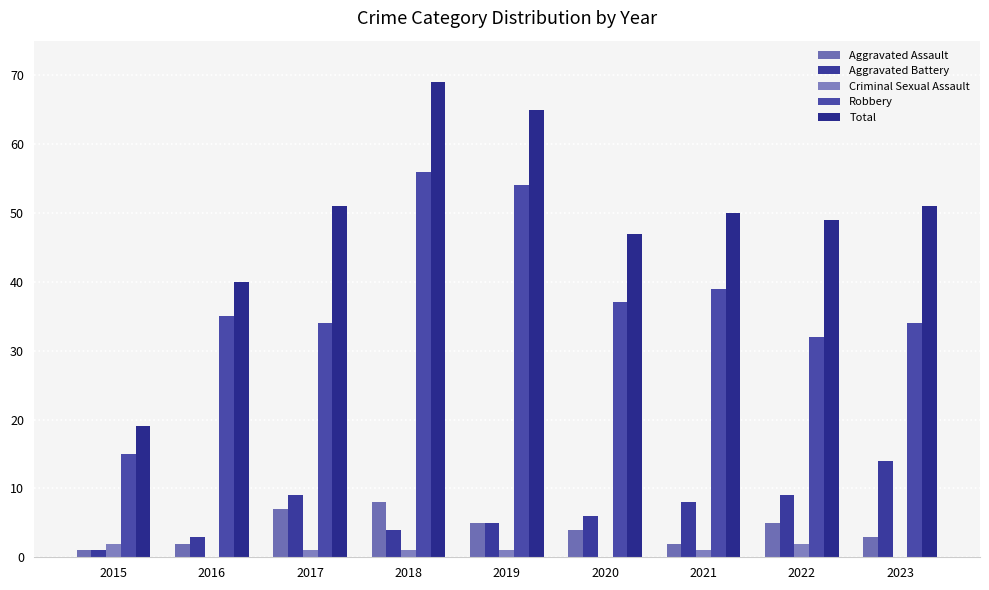

Which category has the highest value across all series?

2018